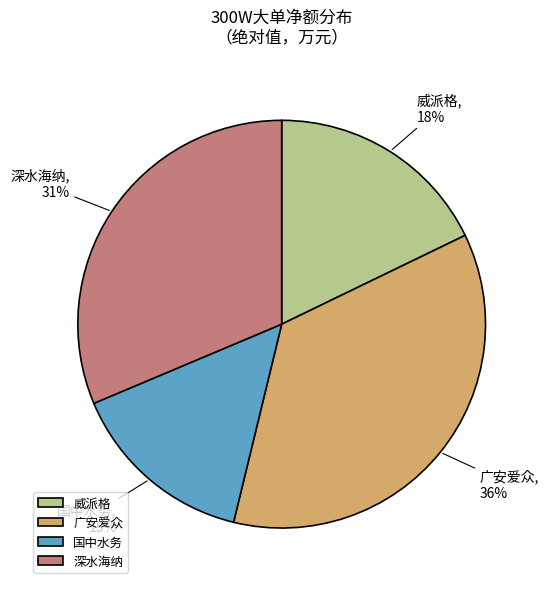

How many slices are in this pie chart?

4